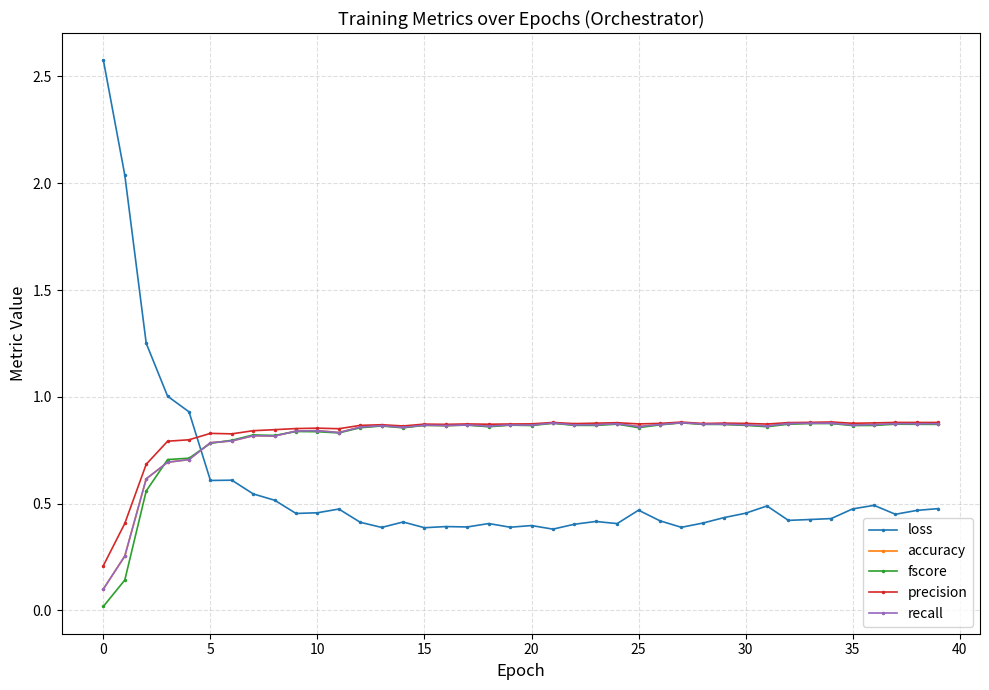

Count the recall values in the range 0 to 1.

40